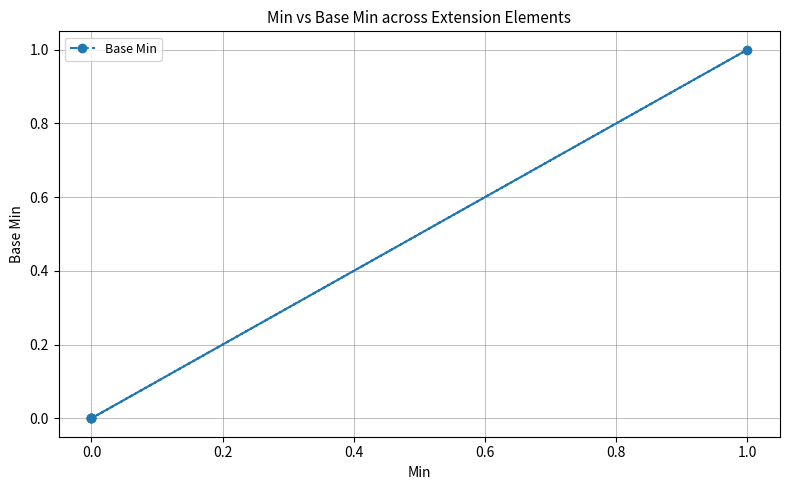

The value at 0.0 is -1. True or false?

False